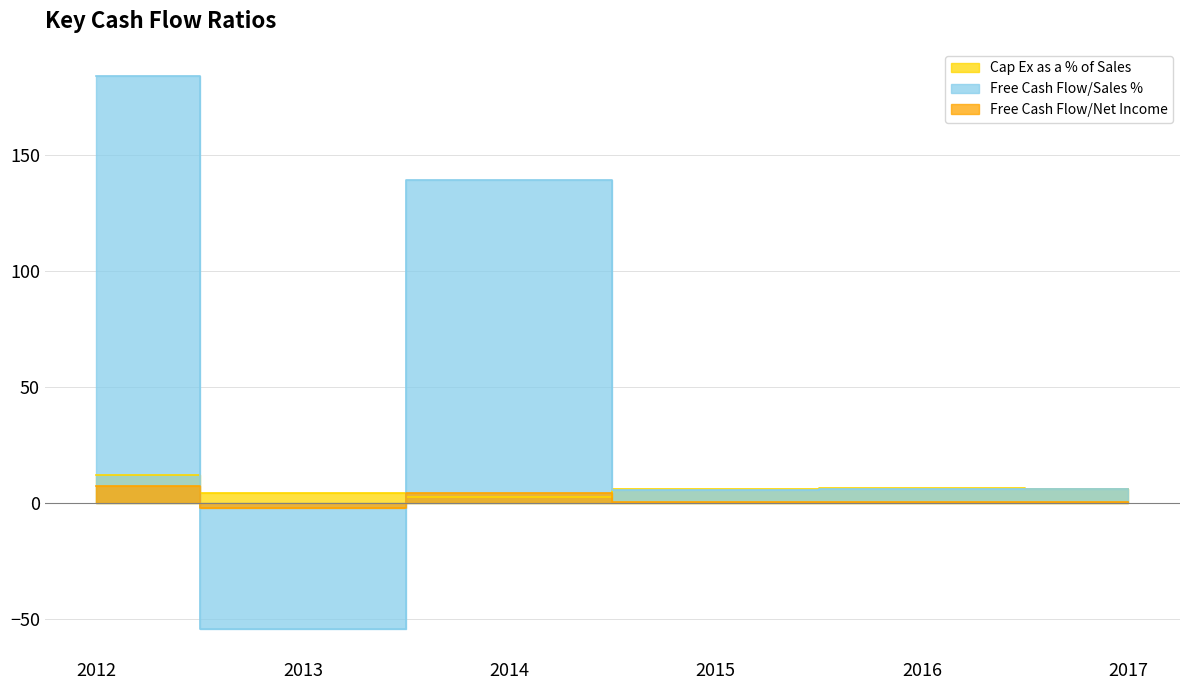

What is the minimum value for Free Cash Flow/Sales %?

-54.7